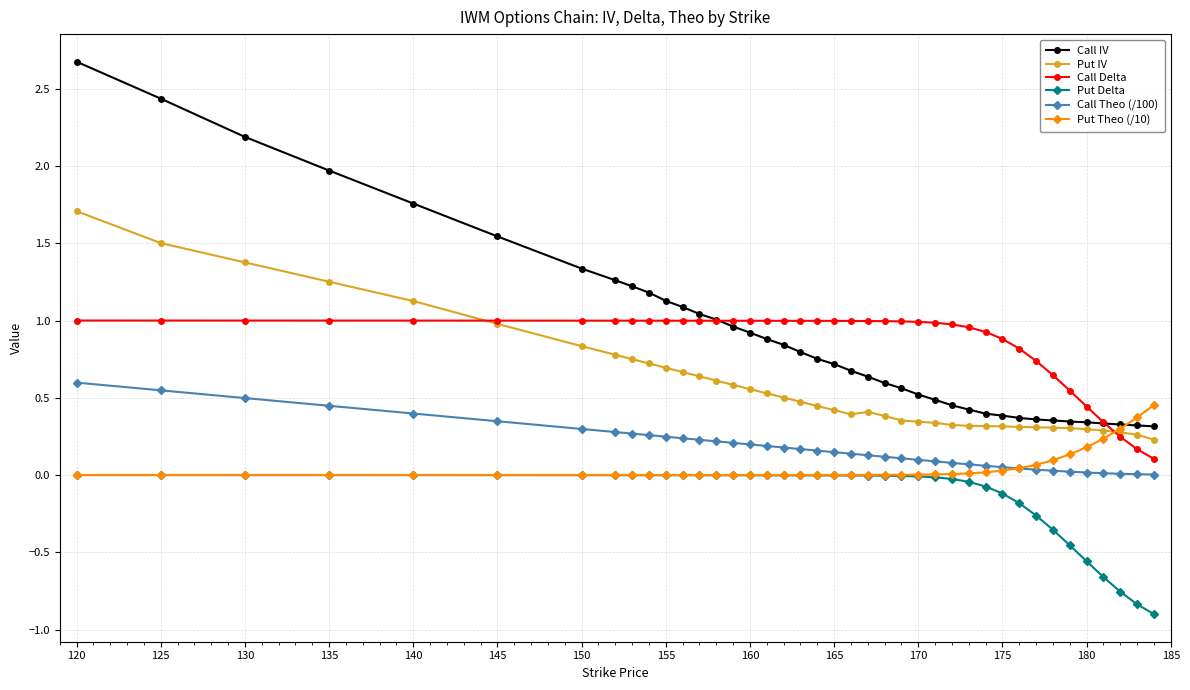

What is the minimum value shown in the chart?

-0.9